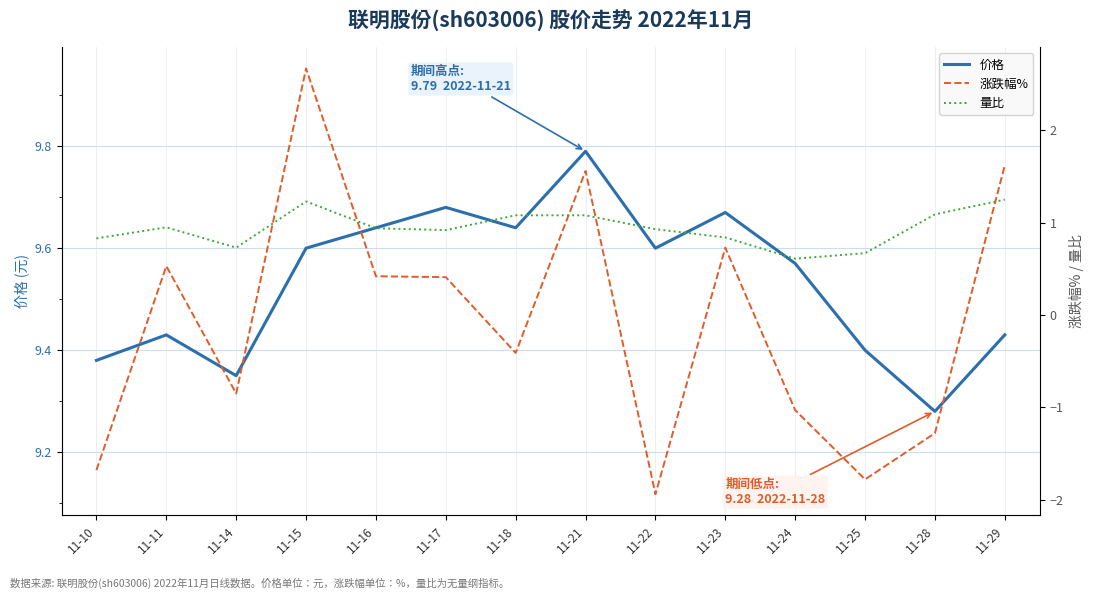

How many 价格 values are between 9 and 10?

14